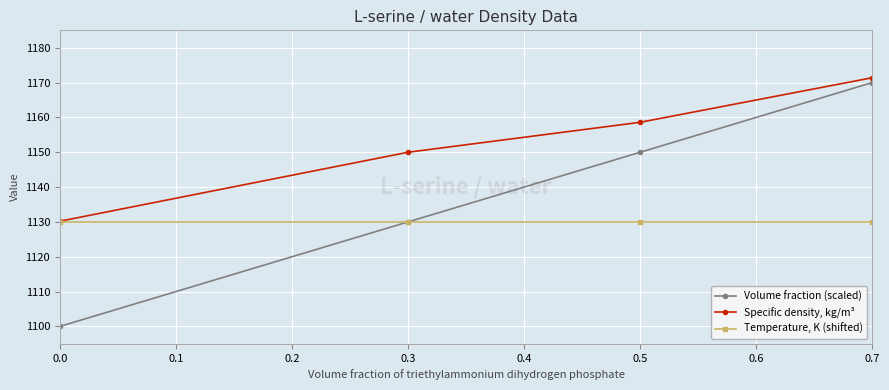

What is the value of the Volume fraction (scaled) point at the 2nd from the left?

1130.0